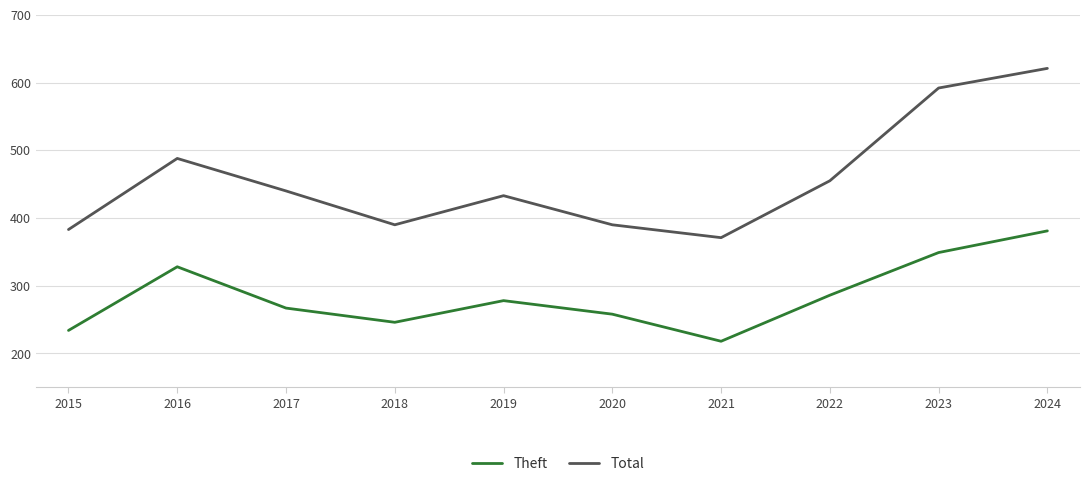

Which series changed the most between 2016 and 2022?

Theft